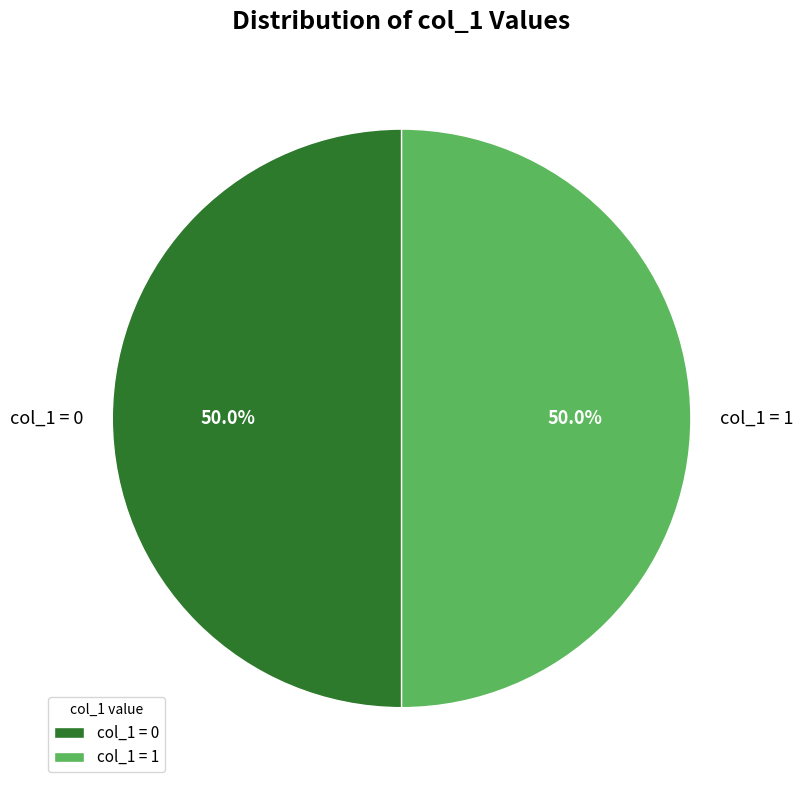

Approximately how many times larger is the value at col_1 = 1 compared to col_1 = 0?

1.0